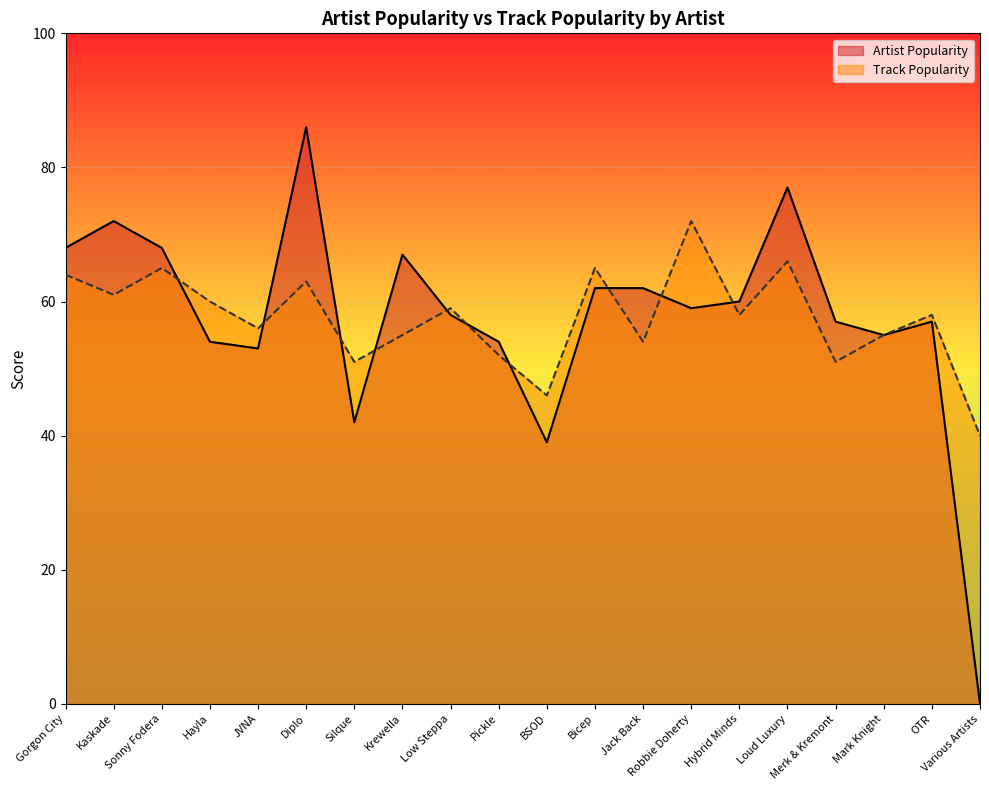

At which category is the sum across all series the highest?

Diplo